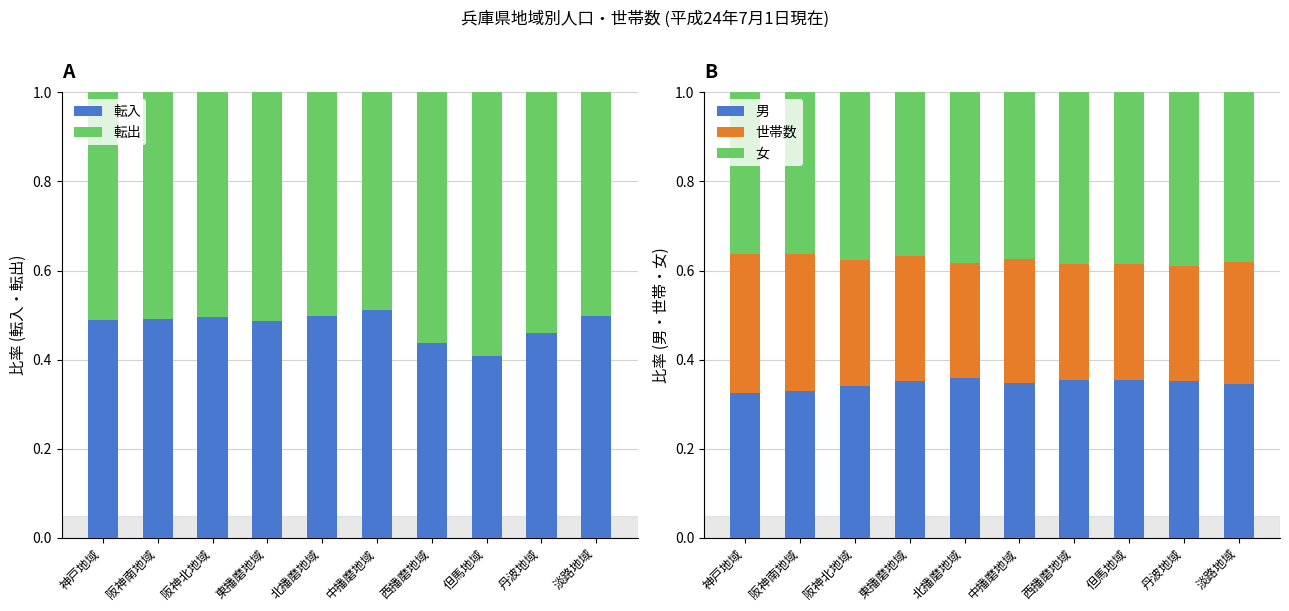

At how many categories does at least one series exceed 0?

10